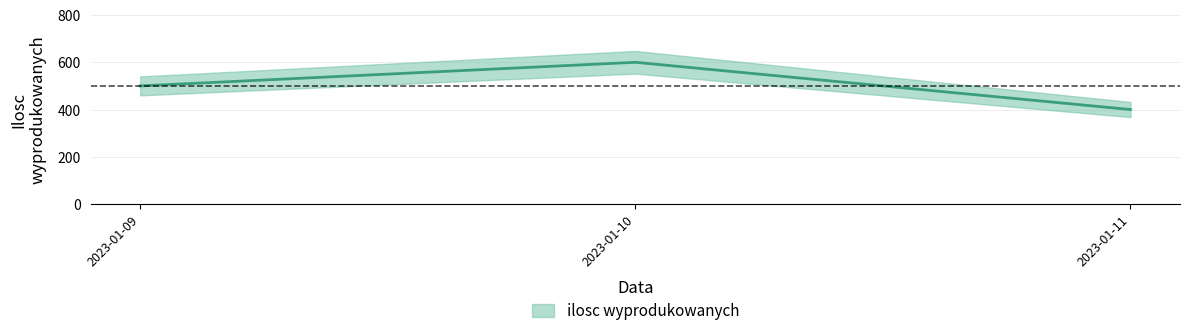

Reading left to right, transcribe all the data shown in this chart.

500	600	400